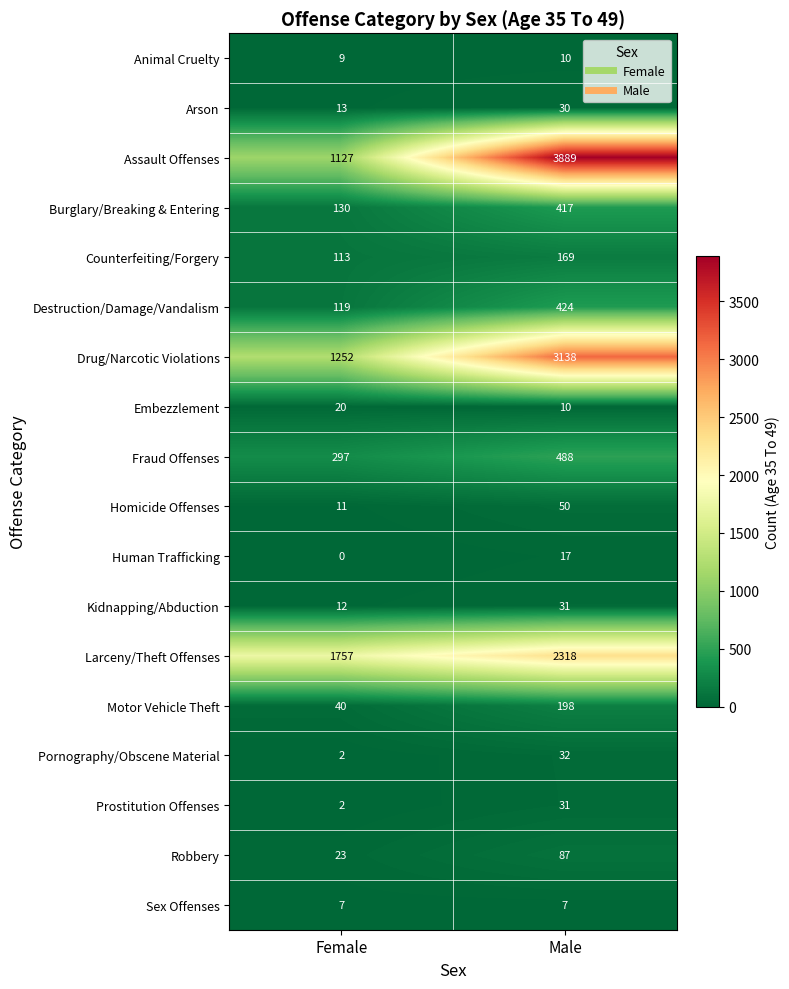

The Robbery series shows 132 at Male. True or false?

False